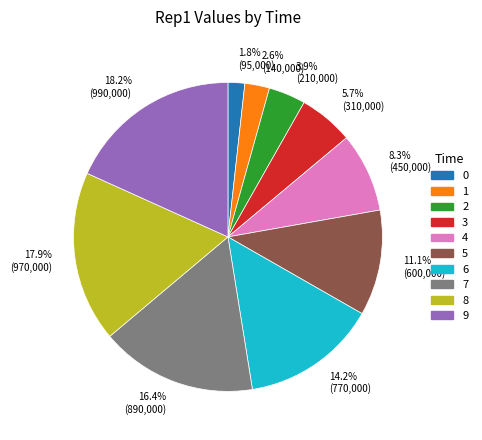

Which has a higher value, 1 or 6?

6